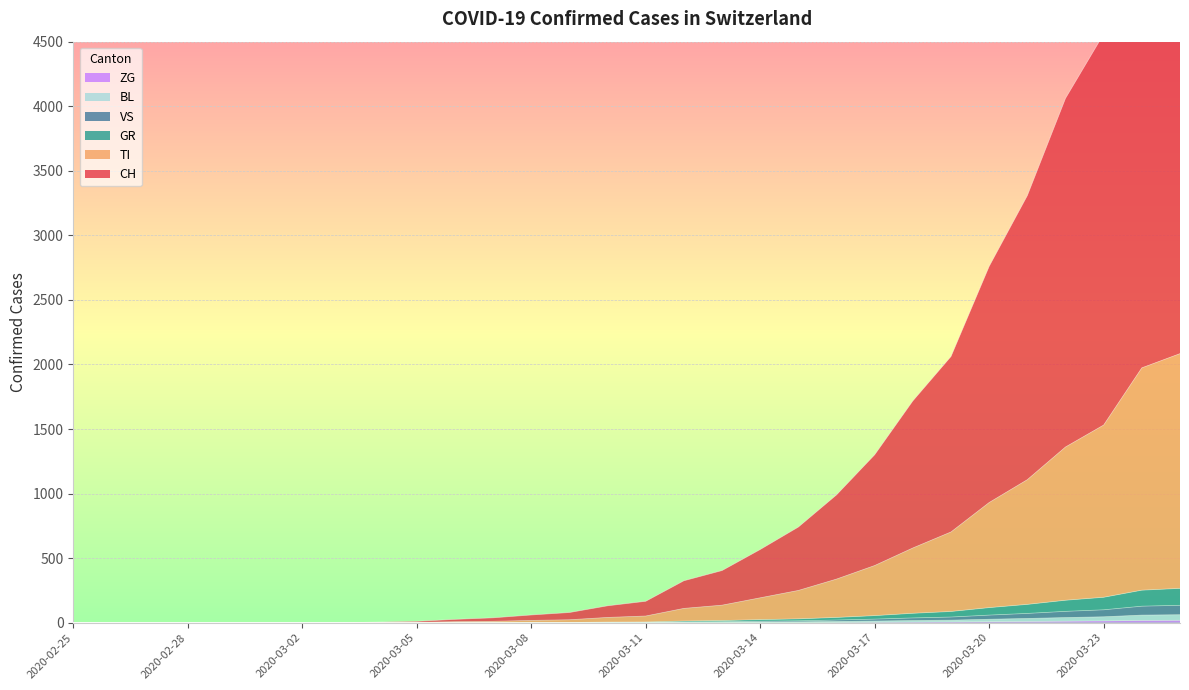

True or false: CH and VS intersect in this chart.

False